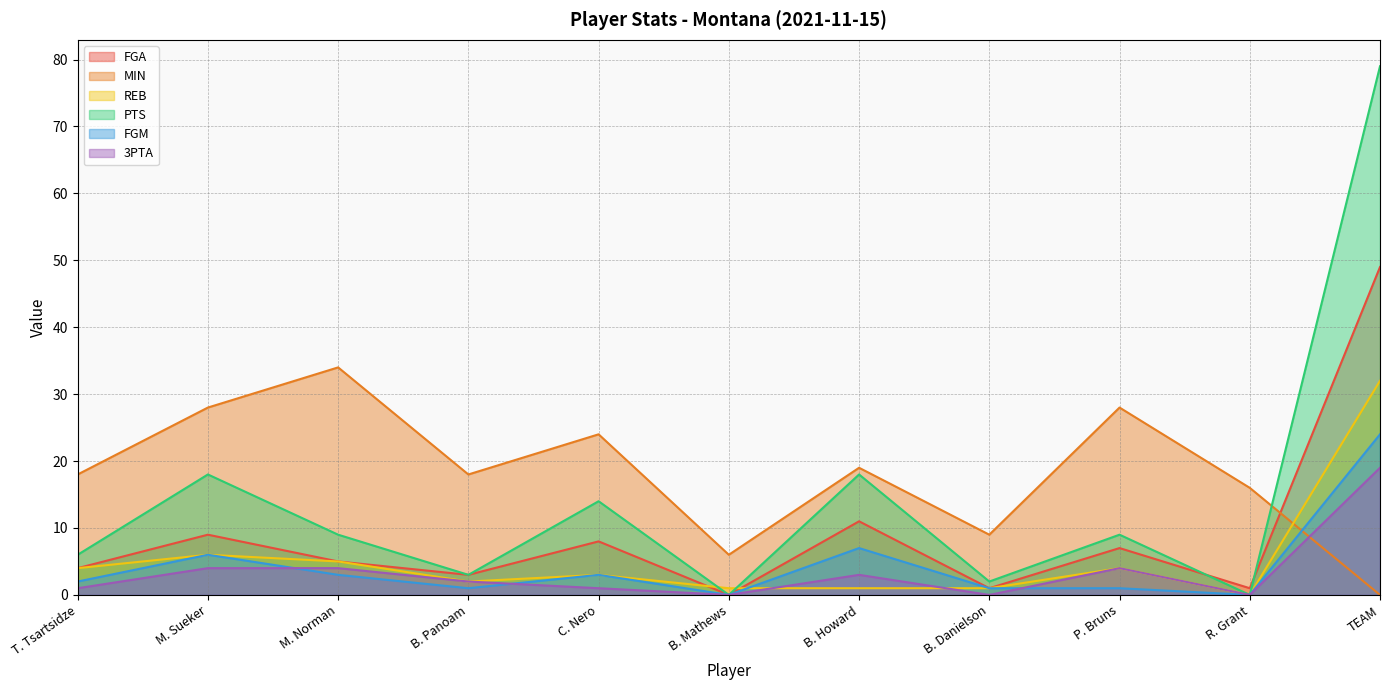

Reading right to left, transcribe all the data shown in this chart.

FGA: 49	1	7	1	11	0	8	3	5	9	4
MIN: 0	16	28	9	19	6	24	18	34	28	18
REB: 32	0	4	1	1	1	3	2	5	6	4
PTS: 79	0	9	2	18	0	14	3	9	18	6
FGM: 24	0	1	1	7	0	3	1	3	6	2
3PTA: 19	0	4	0	3	0	1	2	4	4	1